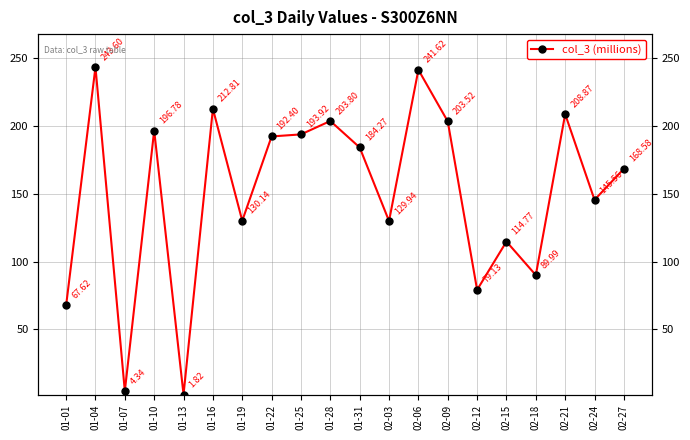

Which label corresponds to the largest value in the chart?

01-04